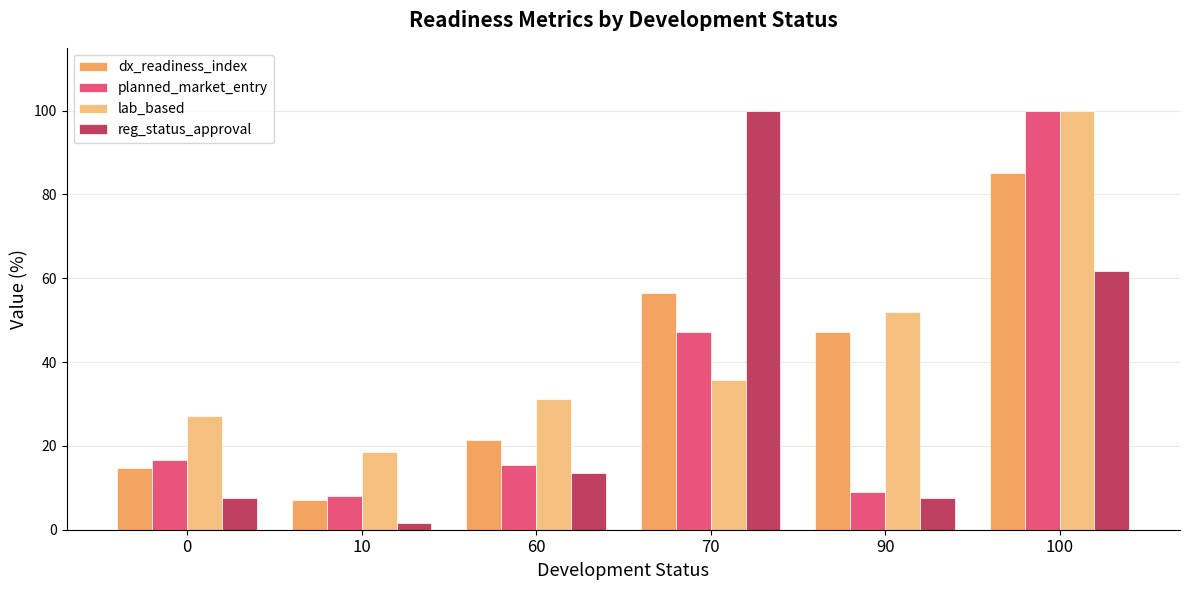

At how many categories does at least one series exceed 19?

5